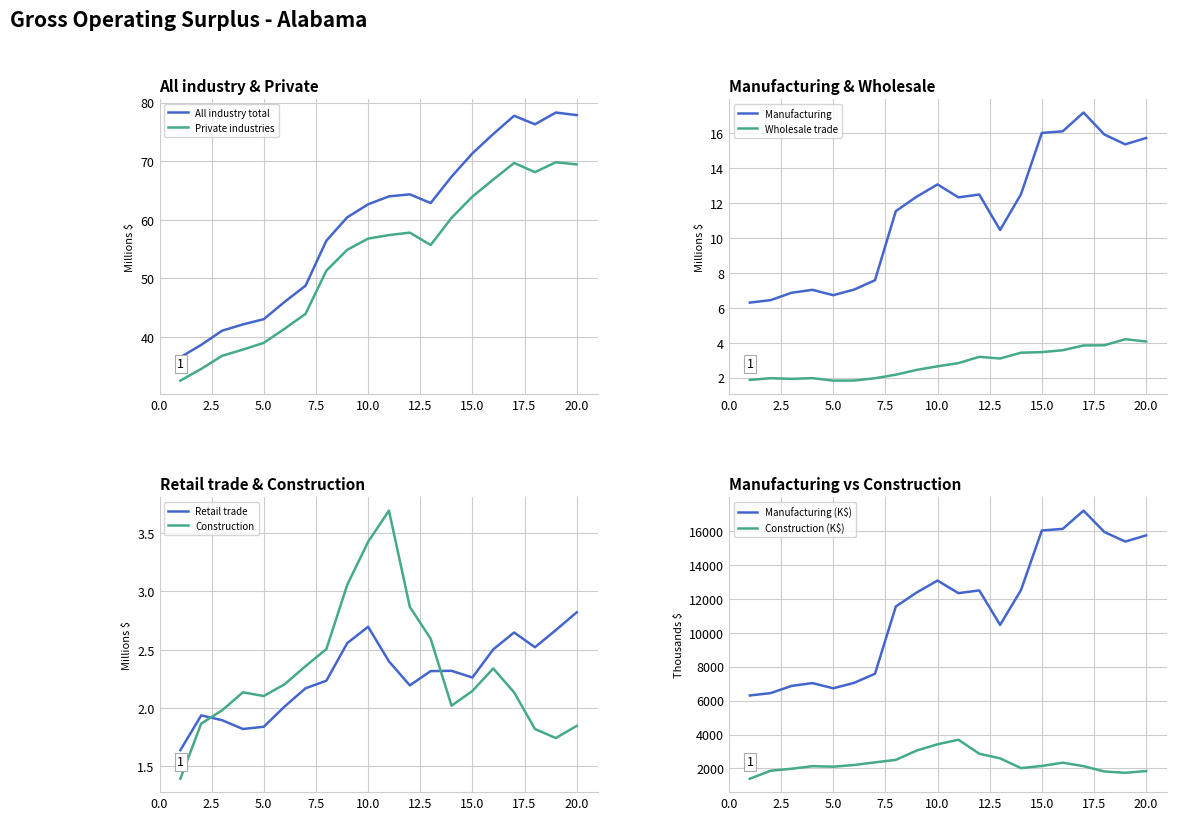

Reading left to right, extract all data points from this chart.

All industry total: 1=36.6	2=38.7	3=41.1	4=42.2	5=43.0	6=46.0	7=48.8	8=56.4	9=60.4	10=62.6	11=64.0	12=64.3	13=62.9	14=67.3	15=71.3	16=74.6	17=77.7	18=76.3	19=78.3	20=77.8
Private industries: 1=32.6	2=34.6	3=36.8	4=37.9	5=39.0	6=41.4	7=44.0	8=51.3	9=54.9	10=56.8	11=57.4	12=57.8	13=55.7	14=60.3	15=63.9	16=66.9	17=69.7	18=68.1	19=69.8	20=69.4
Manufacturing: 1=6299.7	2=6439.9	3=6862.4	4=7029.9	5=6723.0	6=7044.2	7=7579.6	8=11543.0	9=12369.5	10=13072.2	11=12329.7	12=12491.6	13=10459.8	14=12510.1	15=16022.7	16=16116.7	17=17191.4	18=15929.1	19=15370.0	20=15734.1
Wholesale trade: 1=1.9	2=2.0	3=1.9	4=2.0	5=1.8	6=1.8	7=2.0	8=2.2	9=2.4	10=2.6	11=2.8	12=3.2	13=3.1	14=3.4	15=3.5	16=3.6	17=3.8	18=3.9	19=4.2	20=4.1
Retail trade: 1=1.6	2=1.9	3=1.9	4=1.8	5=1.8	6=2.0	7=2.2	8=2.2	9=2.6	10=2.7	11=2.4	12=2.2	13=2.3	14=2.3	15=2.3	16=2.5	17=2.6	18=2.5	19=2.7	20=2.8
Construction: 1=1.4	2=1.9	3=2.0	4=2.1	5=2.1	6=2.2	7=2.4	8=2.5	9=3.1	10=3.4	11=3.7	12=2.9	13=2.6	14=2.0	15=2.1	16=2.3	17=2.1	18=1.8	19=1.7	20=1.8